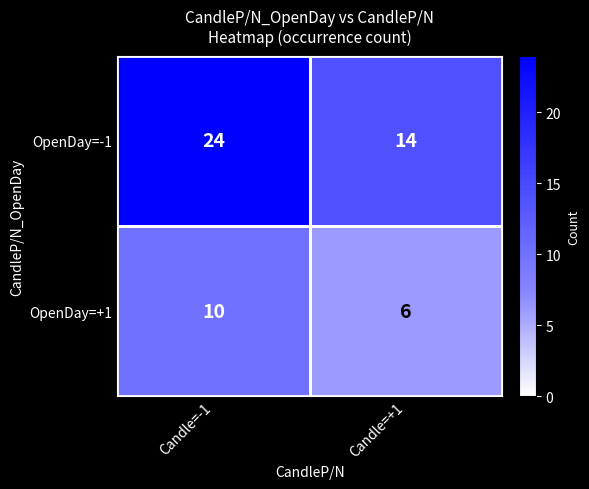

How many series are shown in this chart?

2